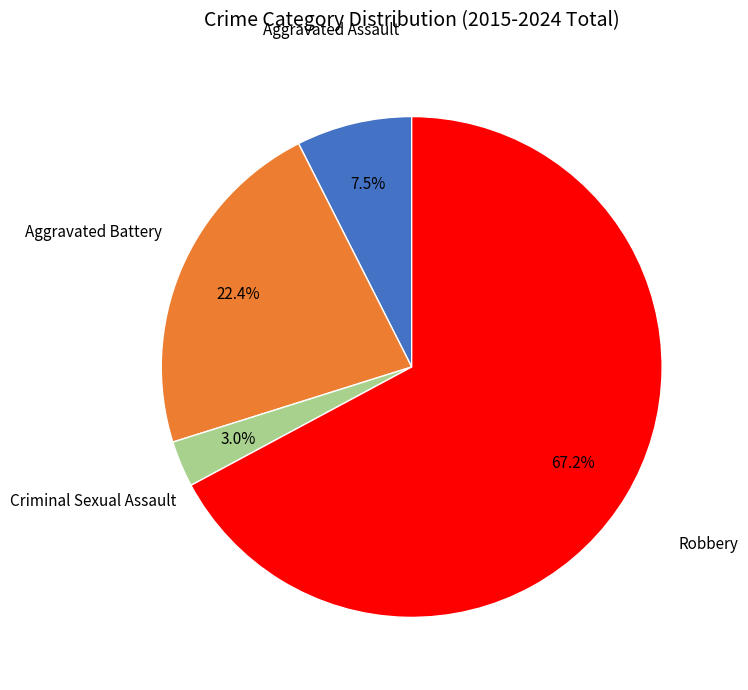

How many slices are in this pie chart?

4